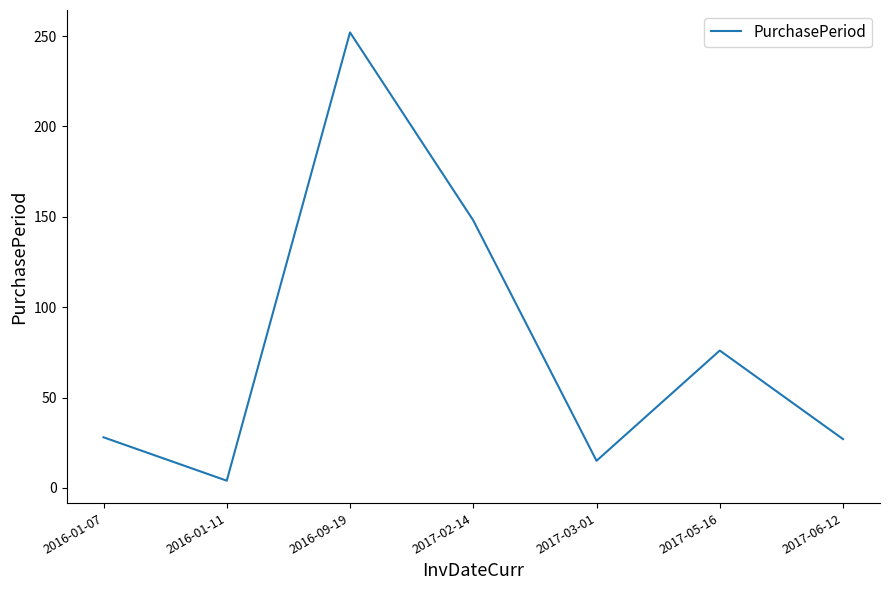

Which category has the lowest value across all series?

2016-01-11